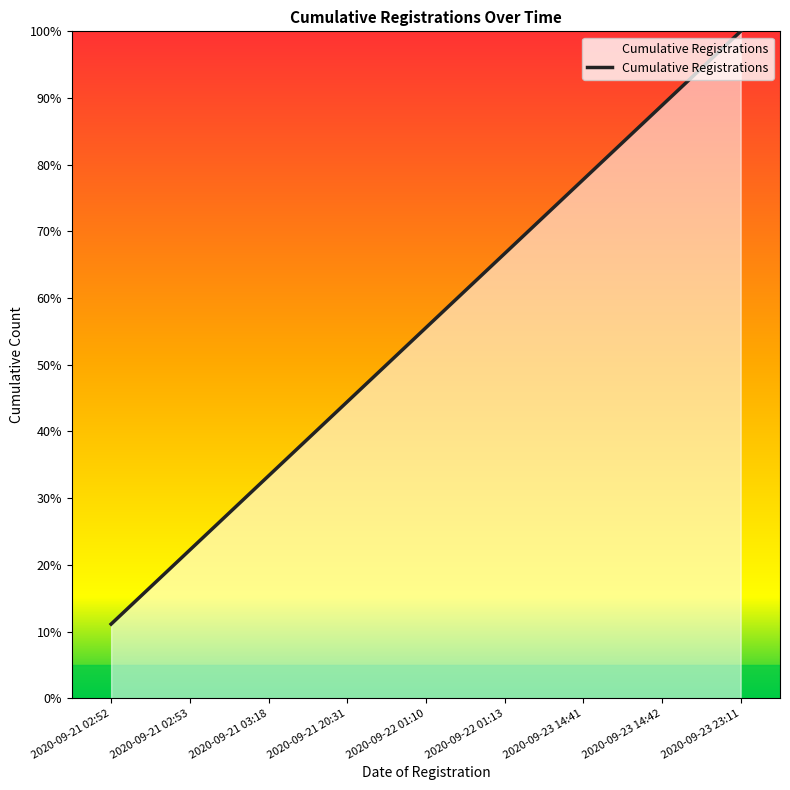

Reading right to left, transcribe all the data shown in this chart.

2020-09-23 23:11=100.0	2020-09-23 14:42=88.9	2020-09-23 14:41=77.8	2020-09-22 01:13=66.7	2020-09-22 01:10=55.6	2020-09-21 20:31=44.4	2020-09-21 03:18=33.3	2020-09-21 02:53=22.2	2020-09-21 02:52=11.1